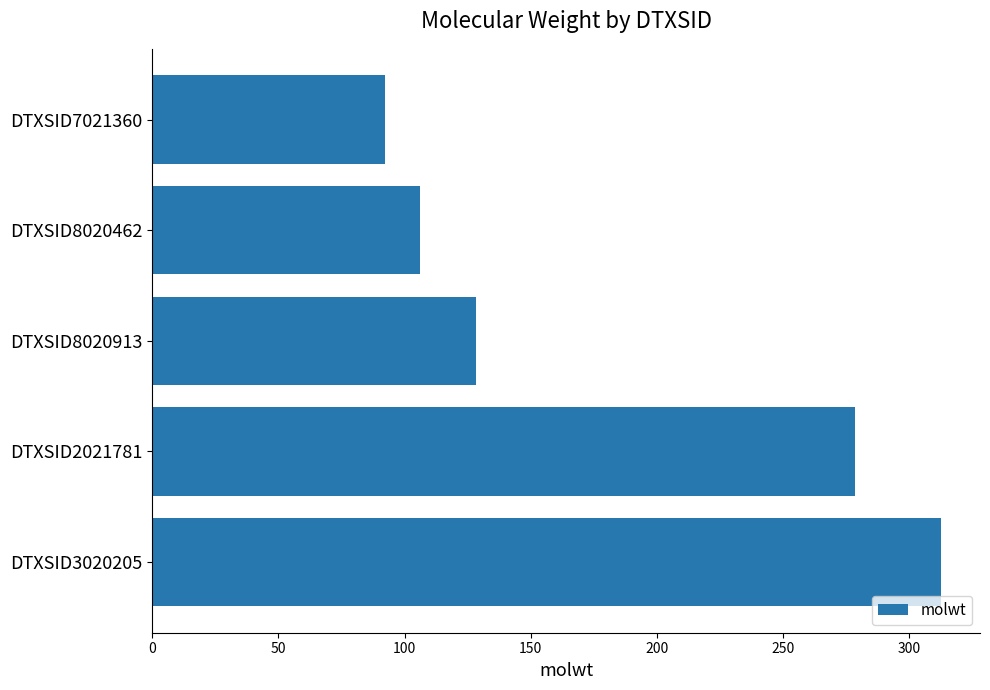

True or false: the data shows 193.1 at DTXSID8020913.

False